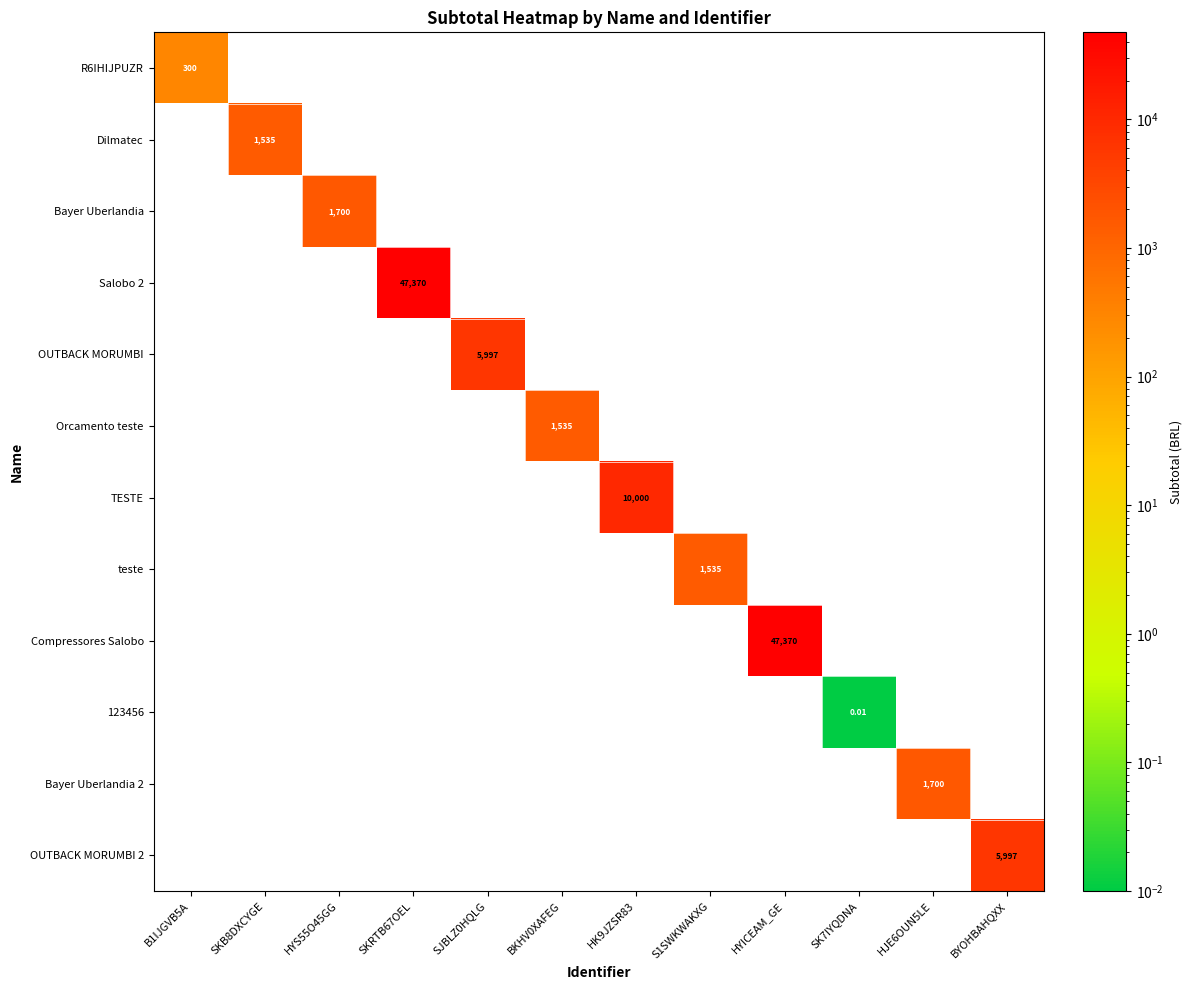

What is the spread (max minus min) of values at SKB8DXCYGE?

1535.0